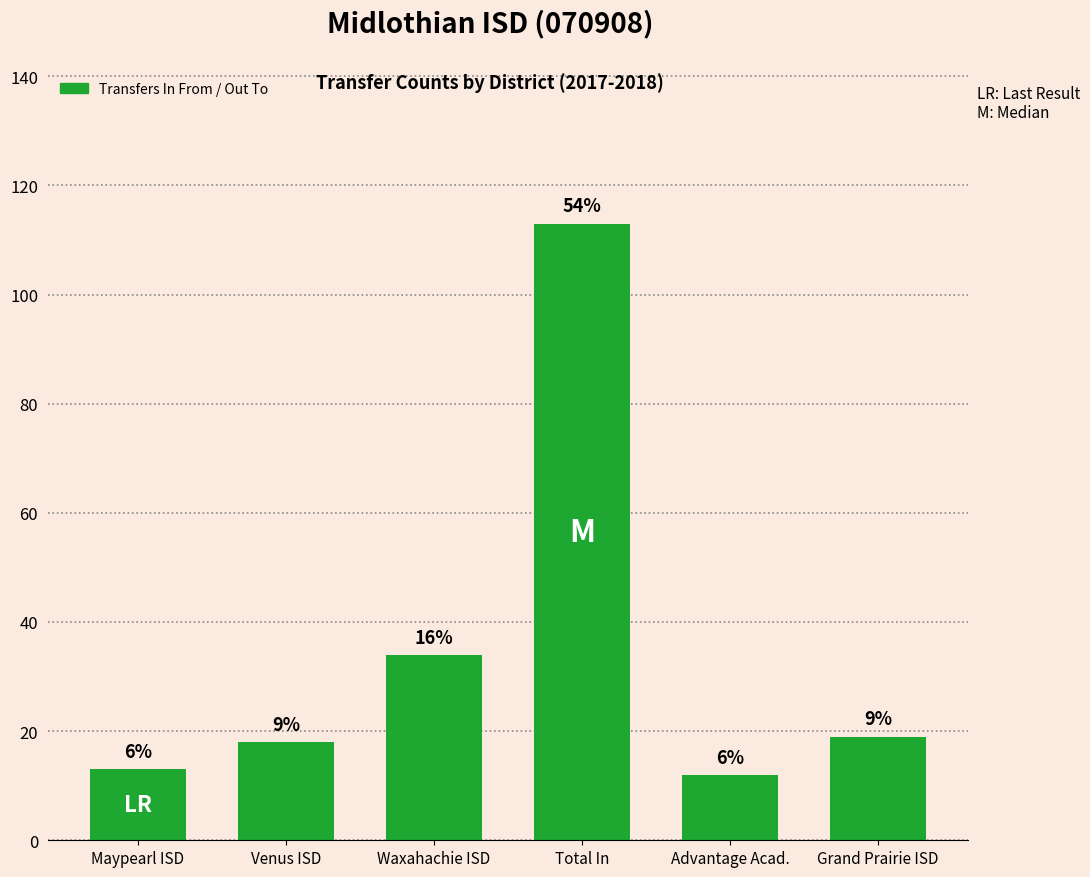

The chart shows a value of 52 at Waxahachie ISD. True or false?

False